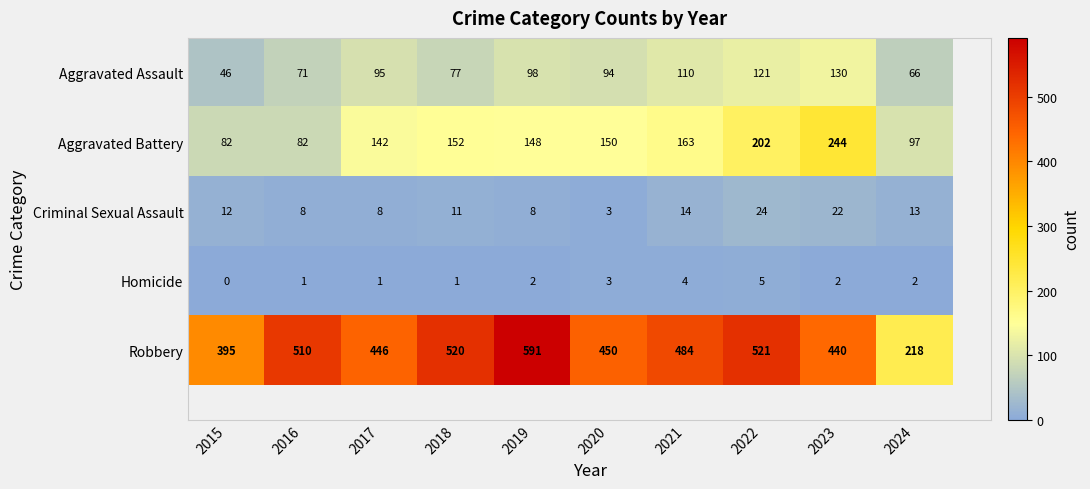

Is it true that Criminal Sexual Assault equals 33 at 2023?

False